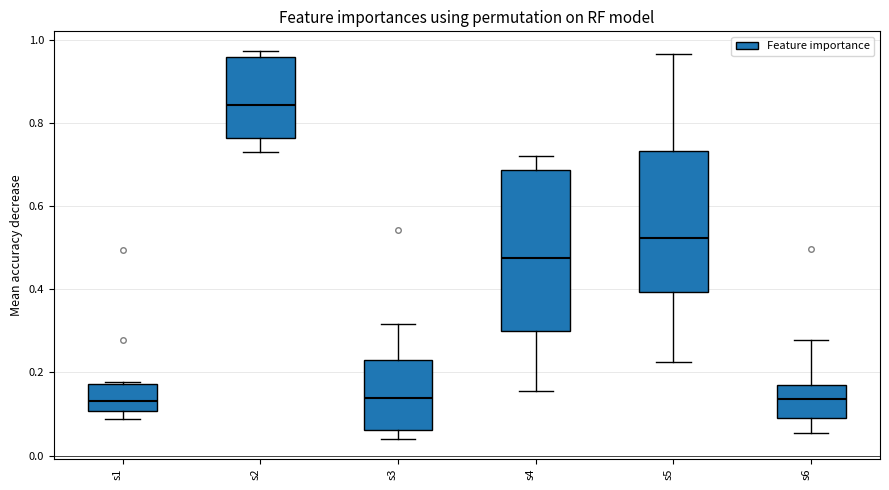

Reading left to right, read every box against the y-axis: the position of its median line, the range the box covers, and the ends of its whiskers. The values are not printed on the chart, so give them approximately, as read against the axis.

s1: median 0.14, box 0.10 to 0.18, whiskers 0.08 to 0.18
s2: median 0.84, box 0.76 to 0.96, whiskers 0.74 to 0.98
s3: median 0.14, box 0.06 to 0.24, whiskers 0.04 to 0.32
s4: median 0.48, box 0.30 to 0.68, whiskers 0.16 to 0.72
s5: median 0.52, box 0.40 to 0.74, whiskers 0.22 to 0.96
s6: median 0.14, box 0.08 to 0.16, whiskers 0.06 to 0.28